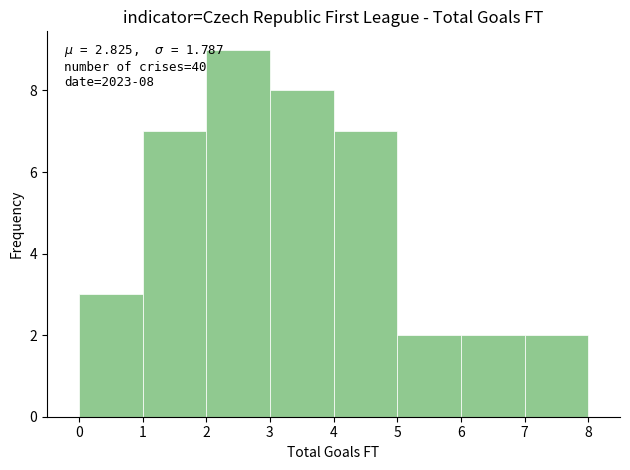

Over which range of the x-axis is the bar tallest?

2 to 3